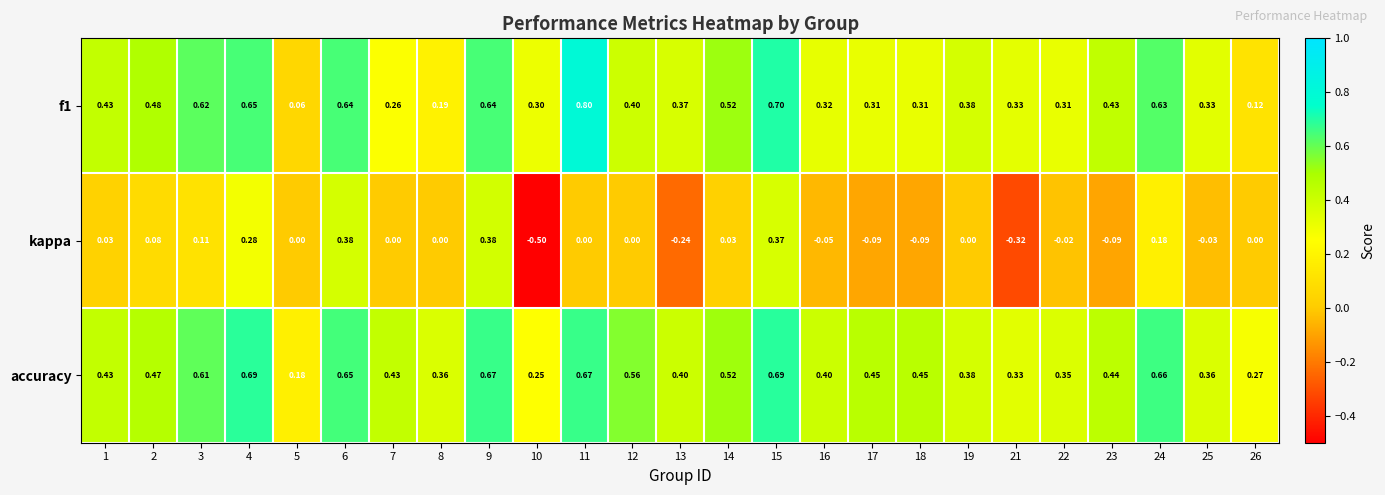

Which series has the widest spread of values?

kappa